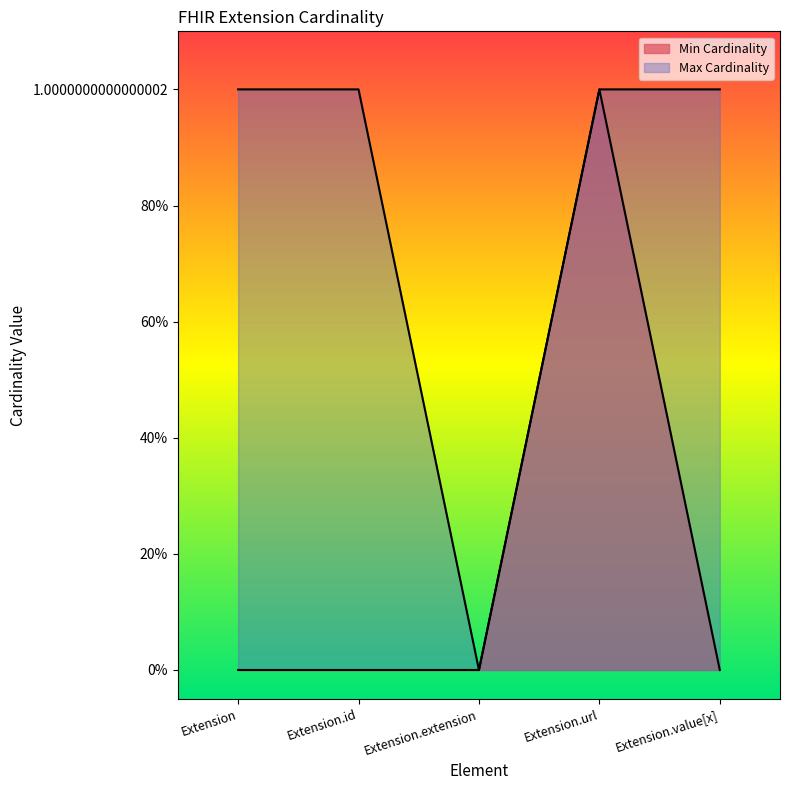

How many positive values does the Min Cardinality series have?

1